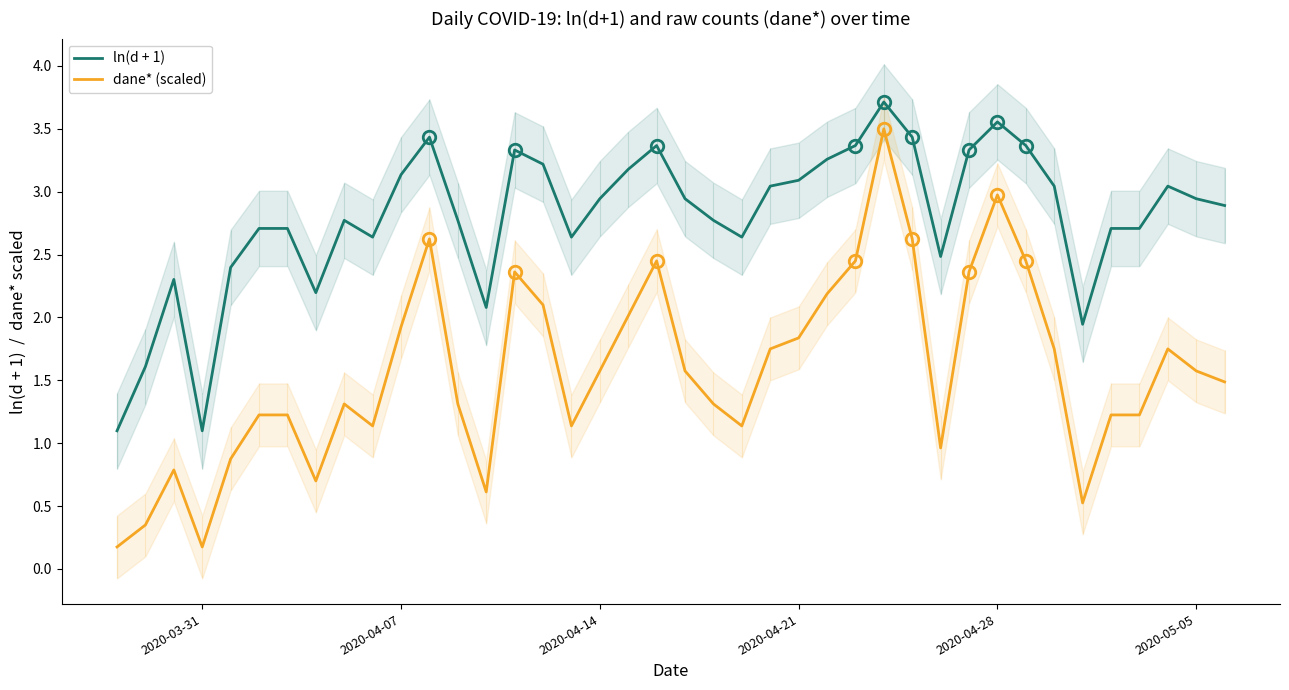

What is the smallest value displayed?

0.2